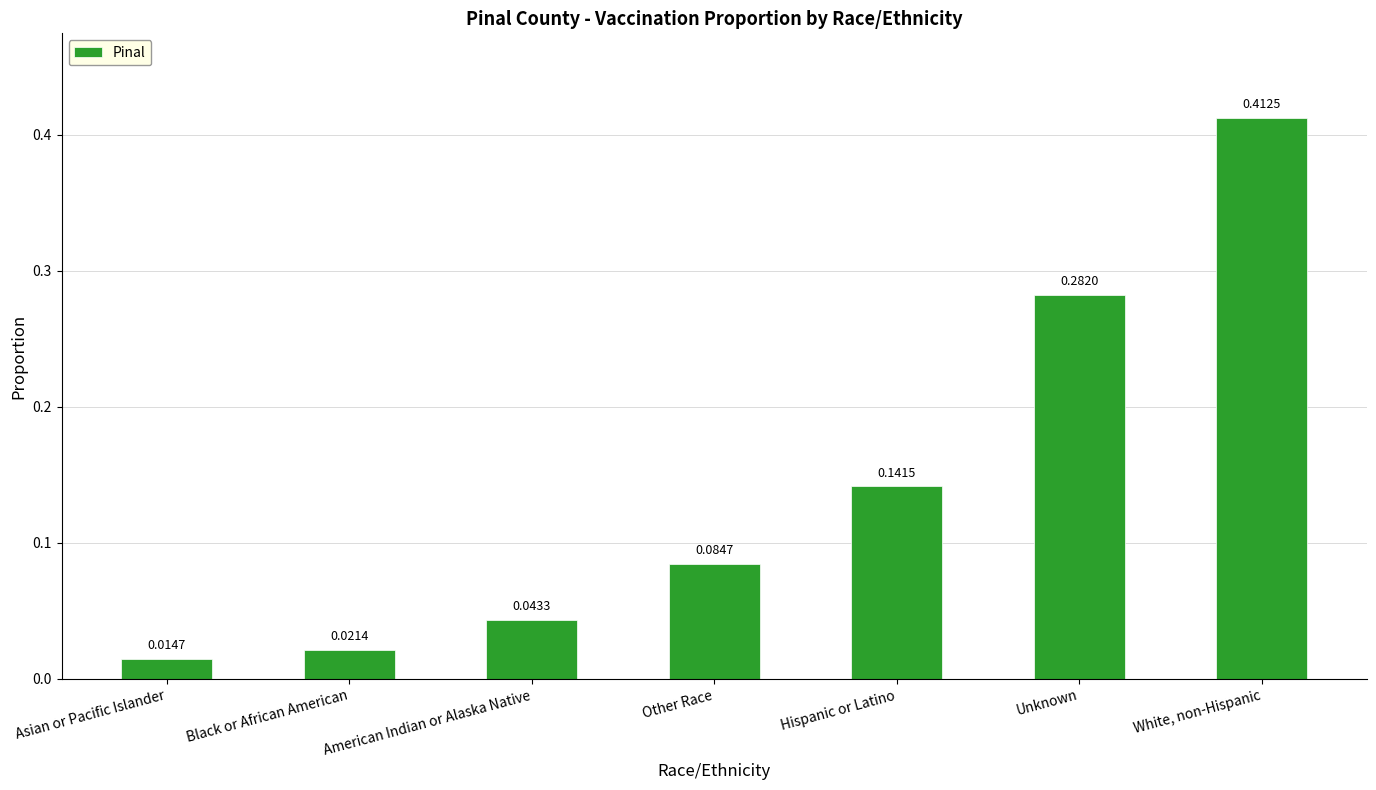

List the labels in order of value, largest first.

White, non-Hispanic, Unknown, Hispanic or Latino, Other Race, American Indian or Alaska Native, Black or African American, Asian or Pacific Islander